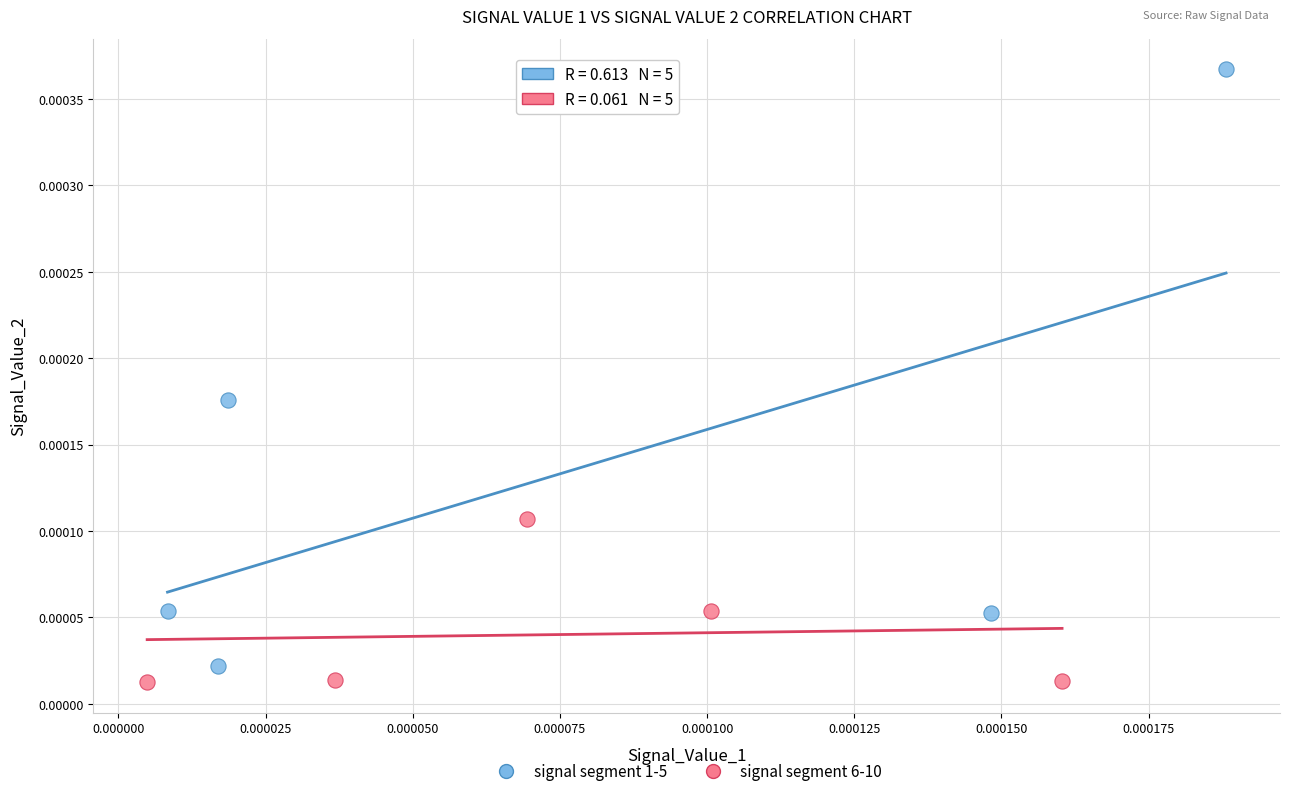

Which series reaches the maximum Y coordinate?

signal segment 1-5